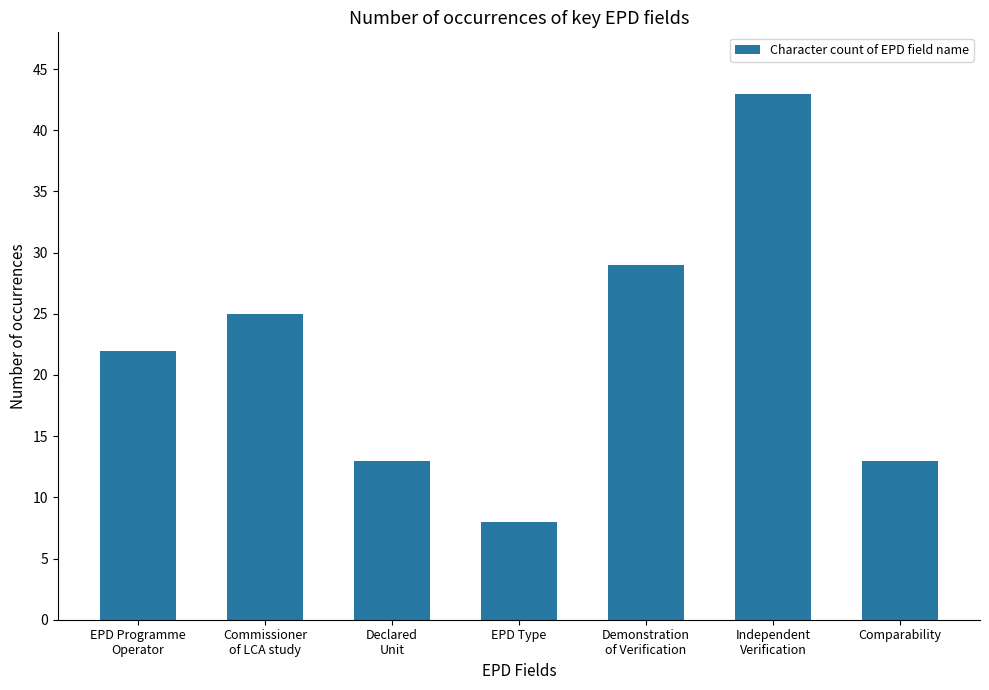

The chart shows a value of 3 at Declared
Unit. True or false?

False